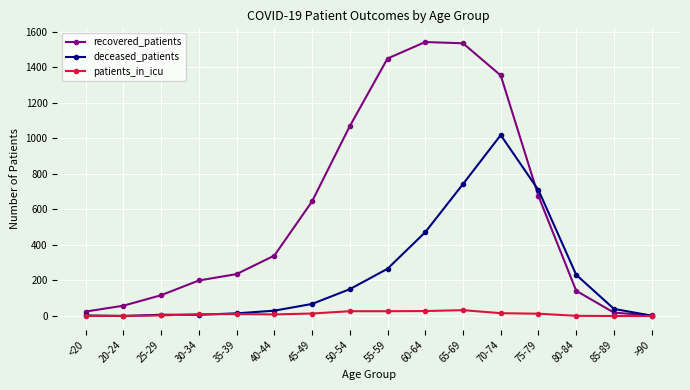

List the series in order of their peak value, highest first.

recovered_patients, deceased_patients, patients_in_icu